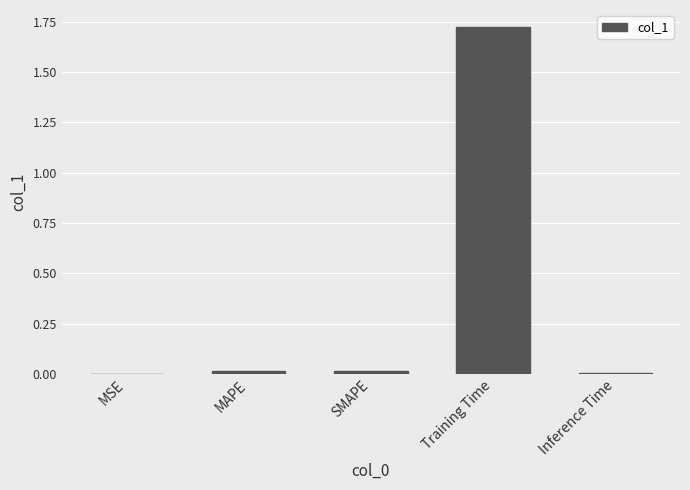

Is it true that the value at Training Time is 2.8?

False